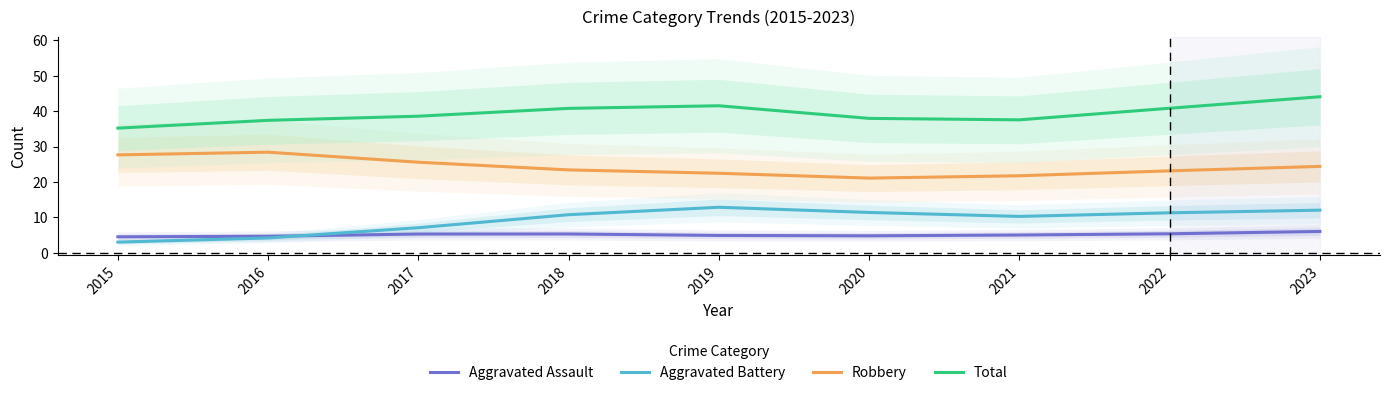

How many values in the Aggravated Battery series are below 10?

3